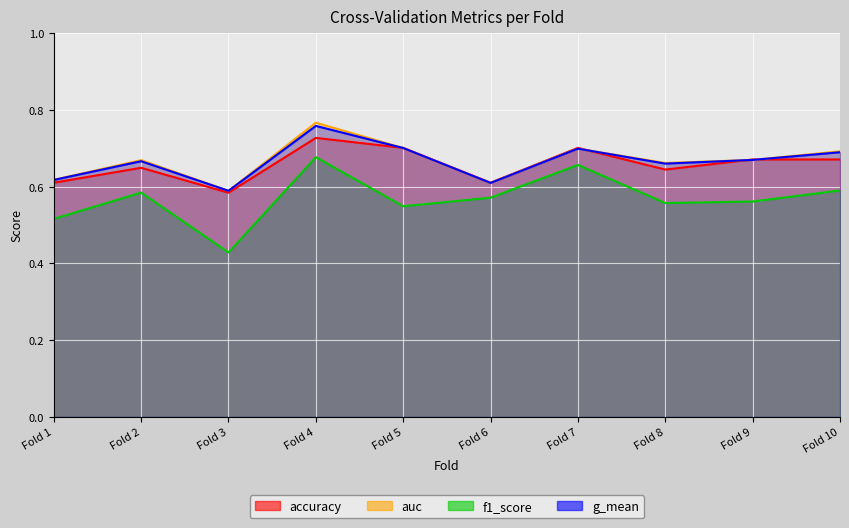

True or false: accuracy and auc intersect in this chart.

True